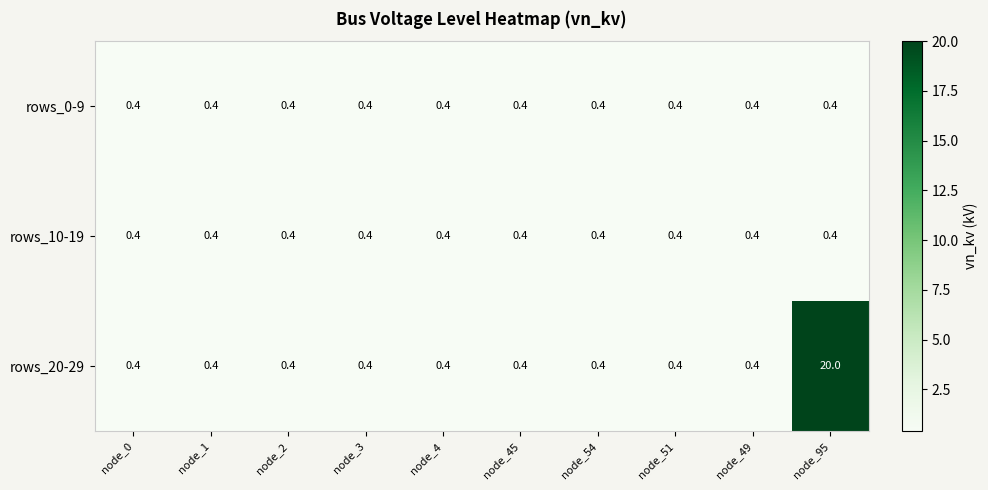

What is the greatest value displayed?

20.0